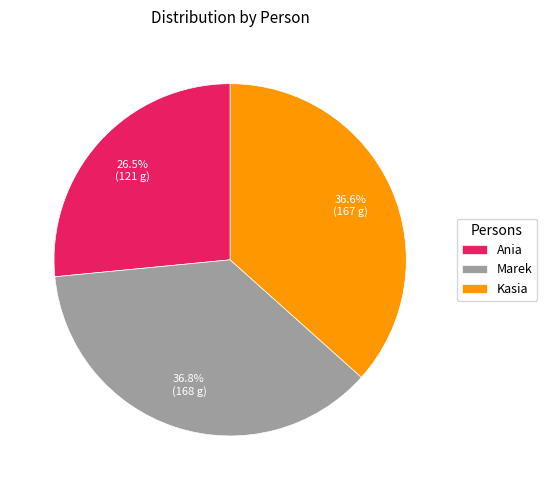

What percentage is the Kasia slice, to the nearest percent?

37%